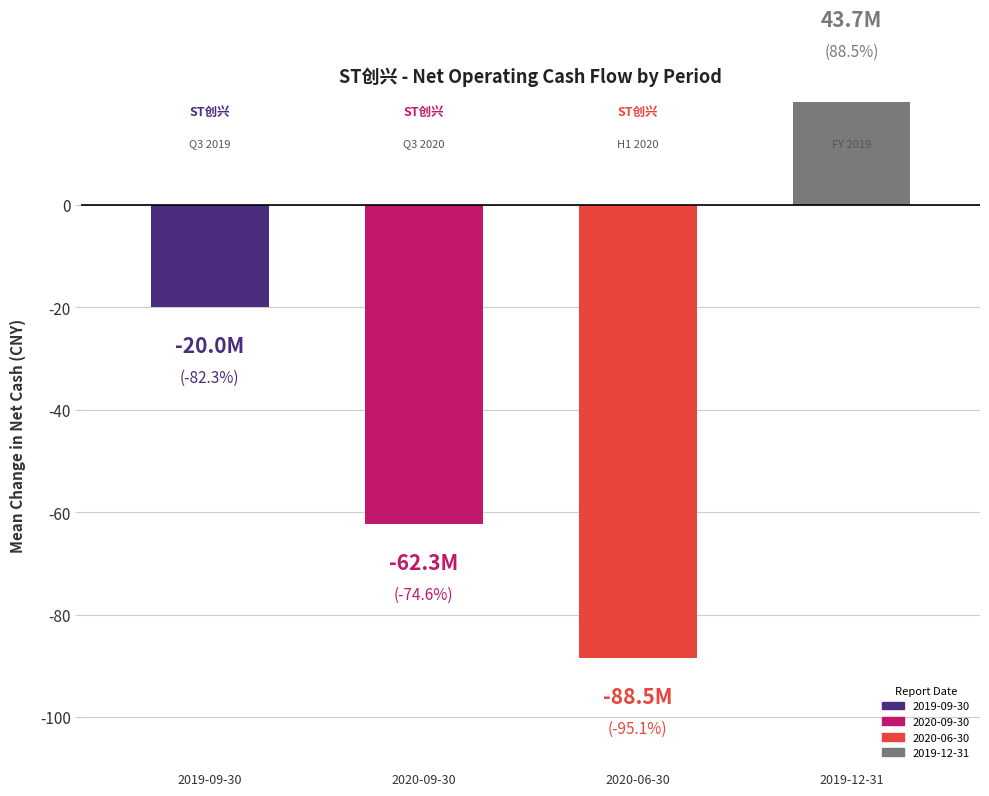

How many data points in NETCASH_OPERATE are above -19998122?

1